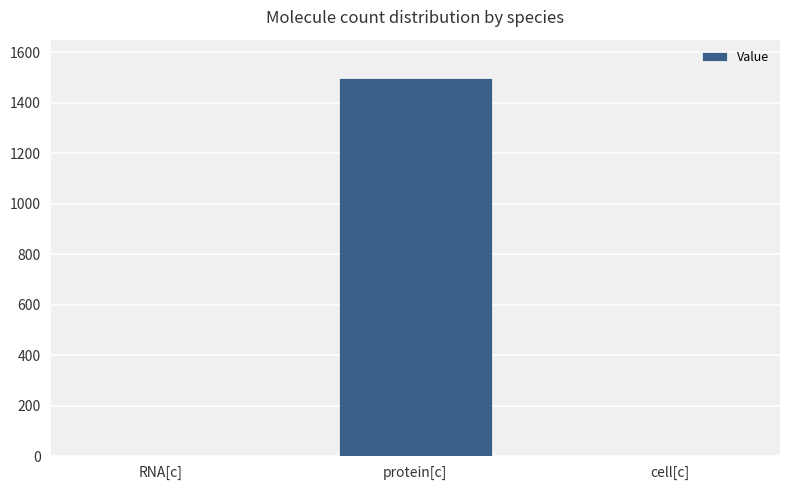

Read the value at protein[c], to the nearest 10.

1500